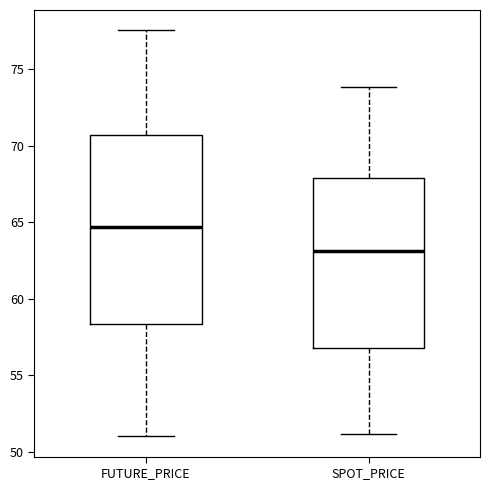

Where does the median line of the box for SPOT_PRICE sit on the y-axis? The values are not printed on the chart, so give them approximately, as read against the axis.

63.0